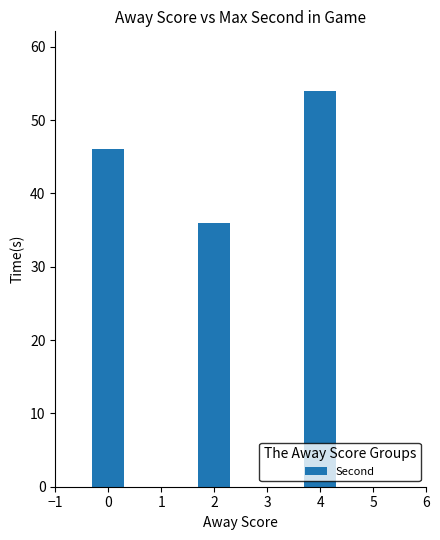

List the labels in order of value, smallest first.

2, 0, 4